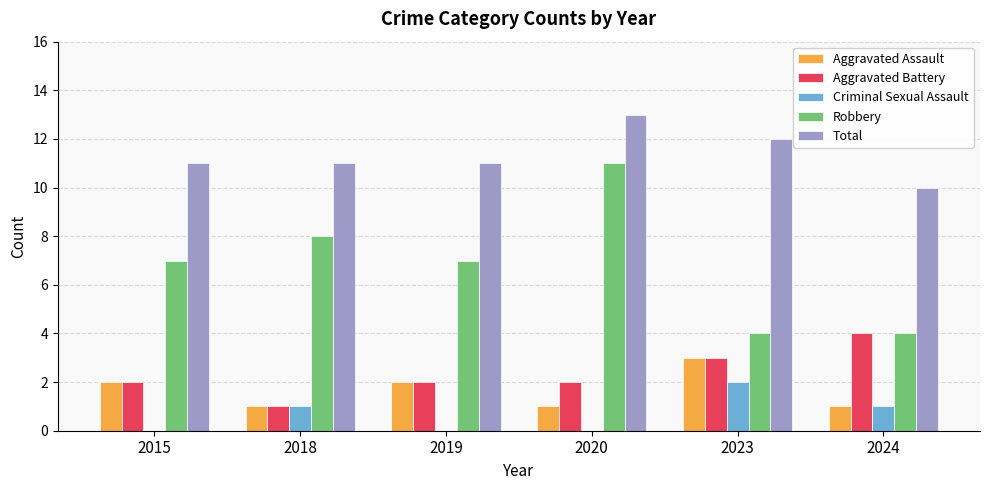

What are all the series names shown in the legend?

Aggravated Assault, Aggravated Battery, Criminal Sexual Assault, Robbery, Total